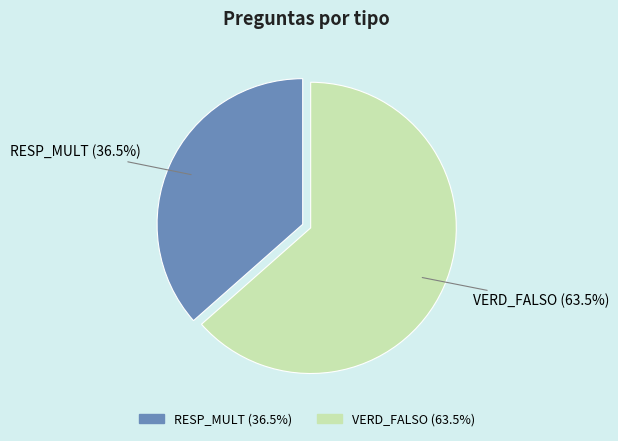

What is the smallest slice in the pie chart?

RESP_MULT